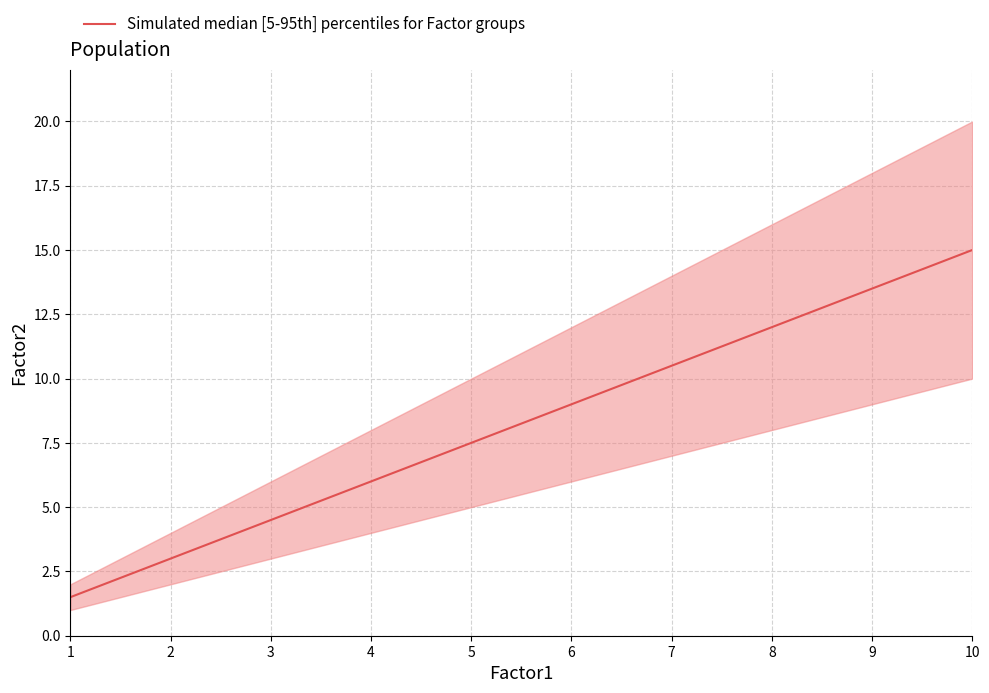

Between 9 and 10, which is larger?

10